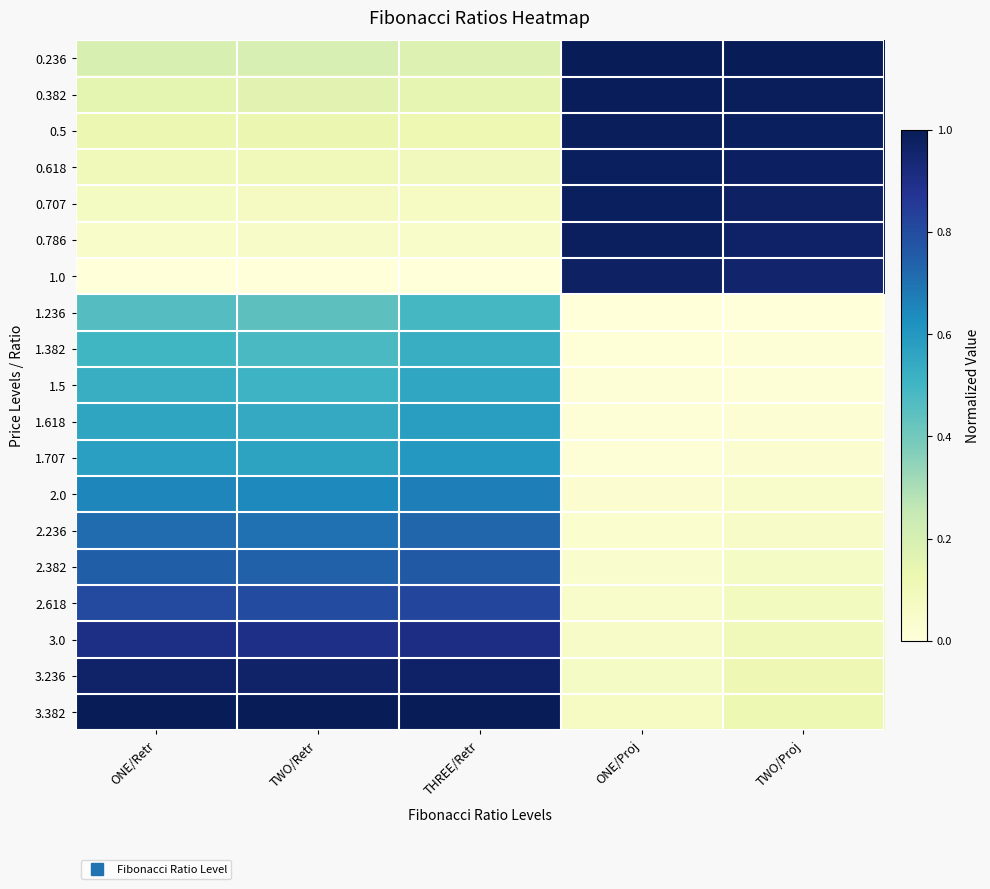

List the series in order of their peak value, highest first.

0.236, 3.382, 0.382, 0.5, 0.618, 0.707, 0.786, 1.0, 3.236, 3.0, 2.618, 2.382, 2.236, 2.0, 1.707, 1.618, 1.5, 1.382, 1.236